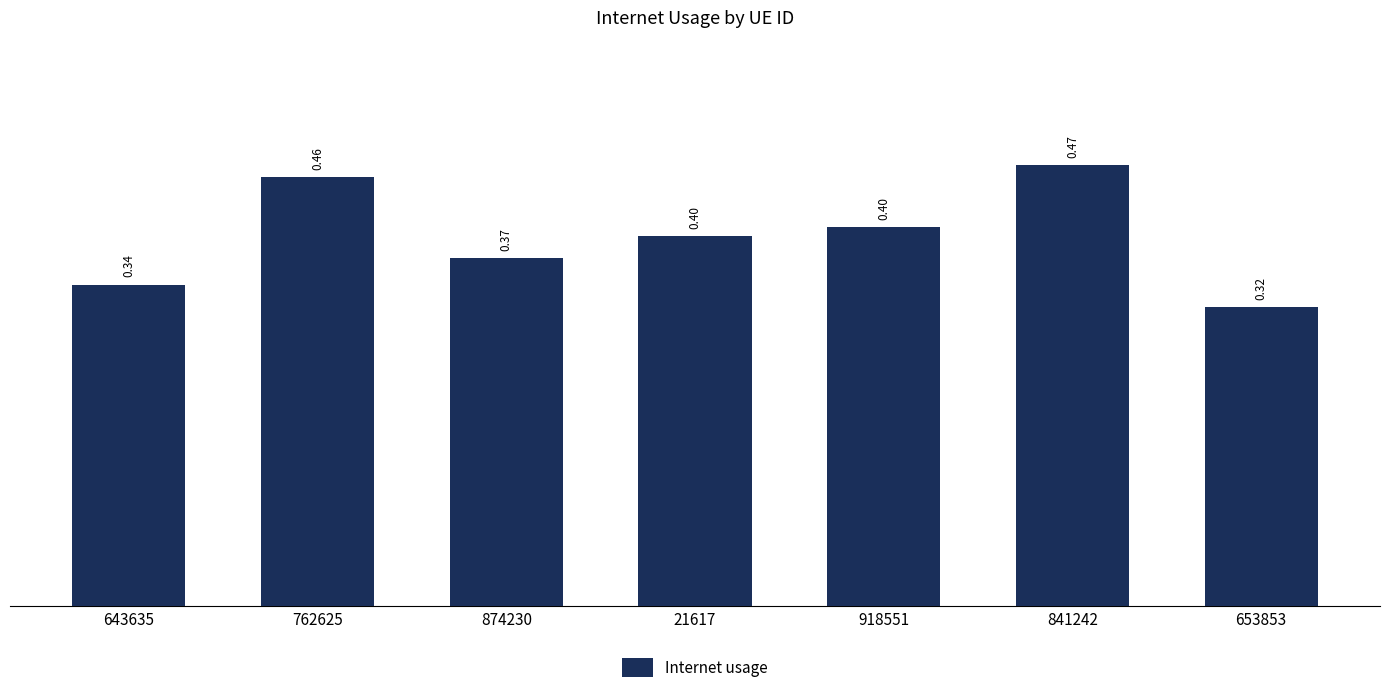

What is the label of the 1st bar from the right?

653853